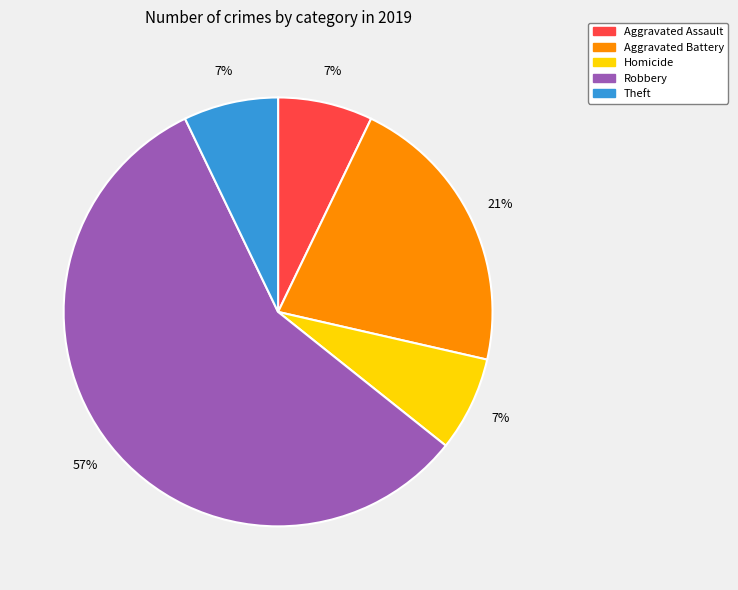

Which has a higher value, Aggravated Battery or Homicide?

Aggravated Battery